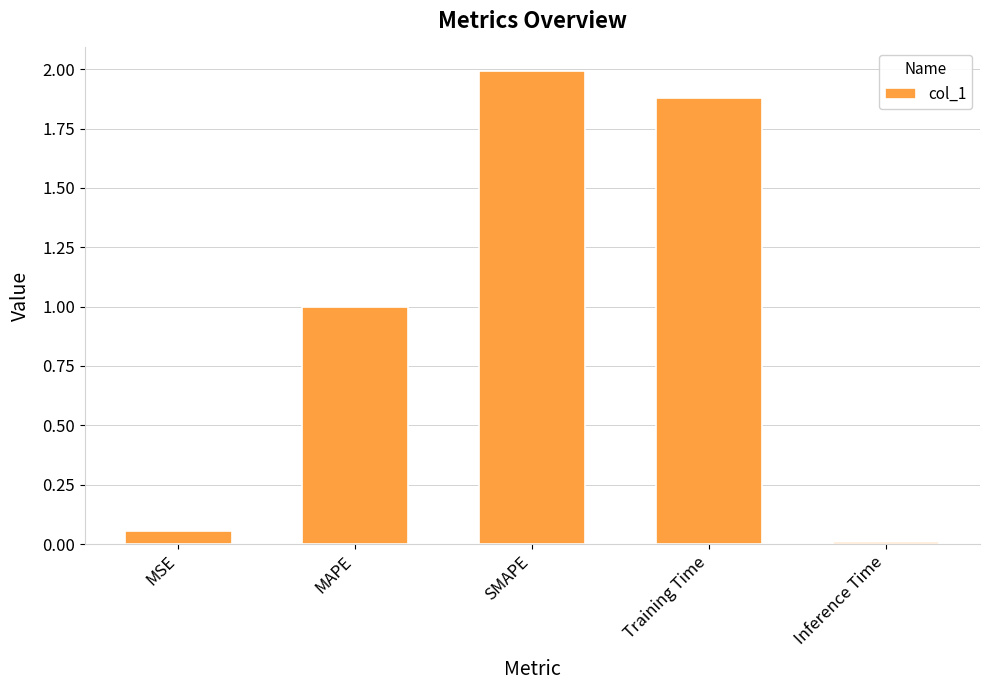

What is the difference between the second highest and second lowest values?

1.8